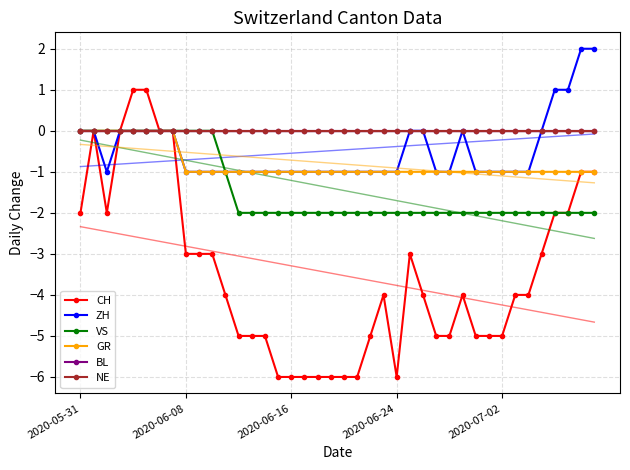

How many data points in CH are above -4?

17